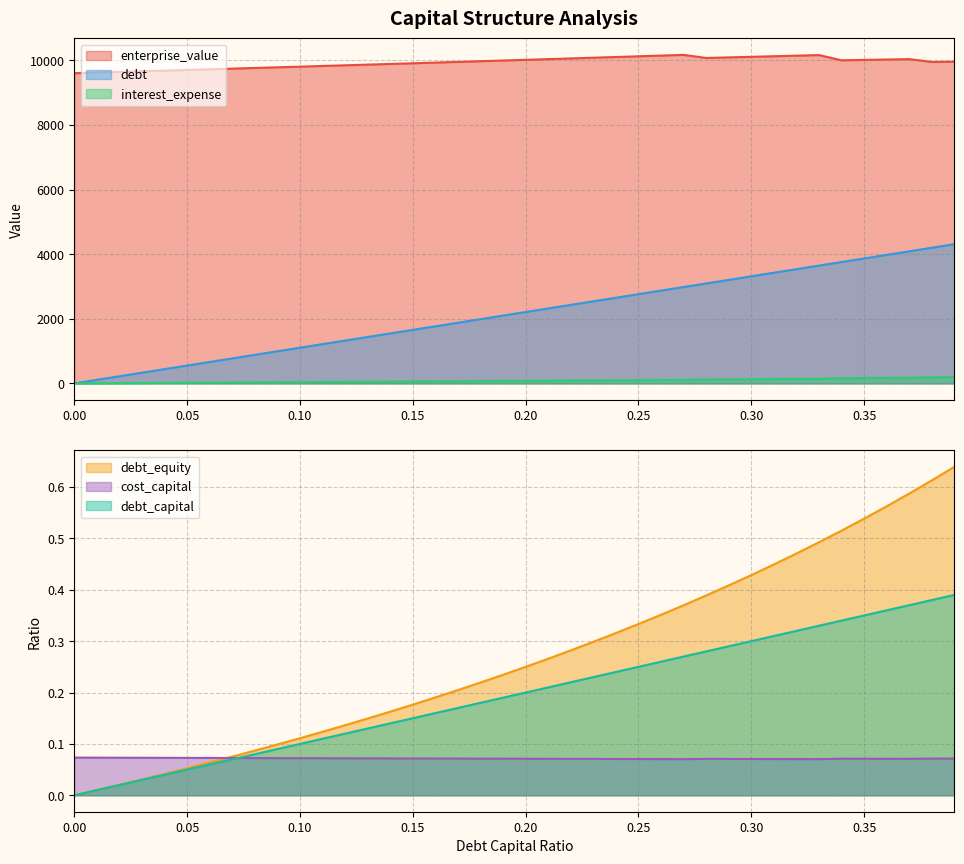

What value does the interest_expense series have at 0.16?

63.6